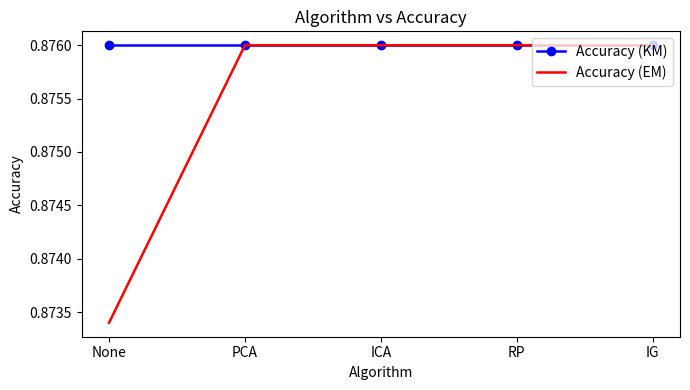

Which category has the lowest value across all series?

None